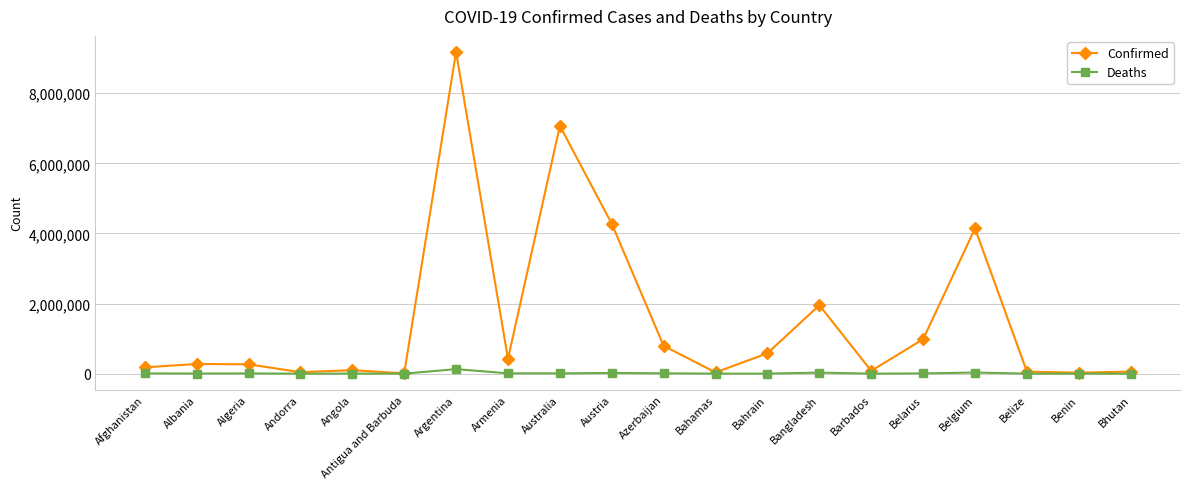

What is the lowest value of the Confirmed series?

7982